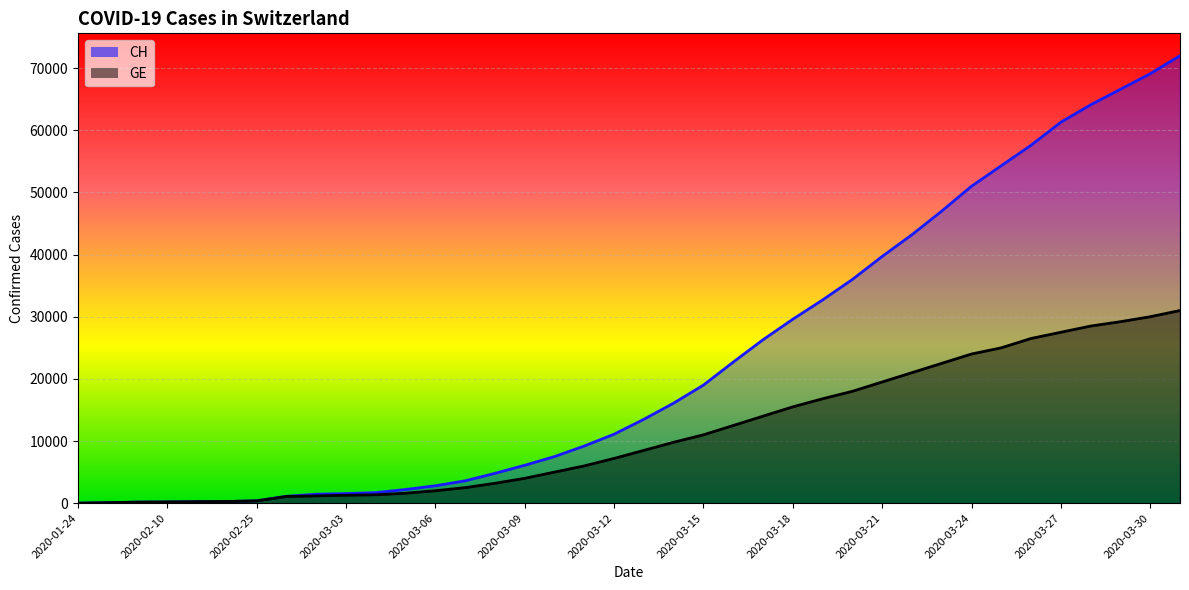

What is the label of the 30th point from the left?

2020-03-23